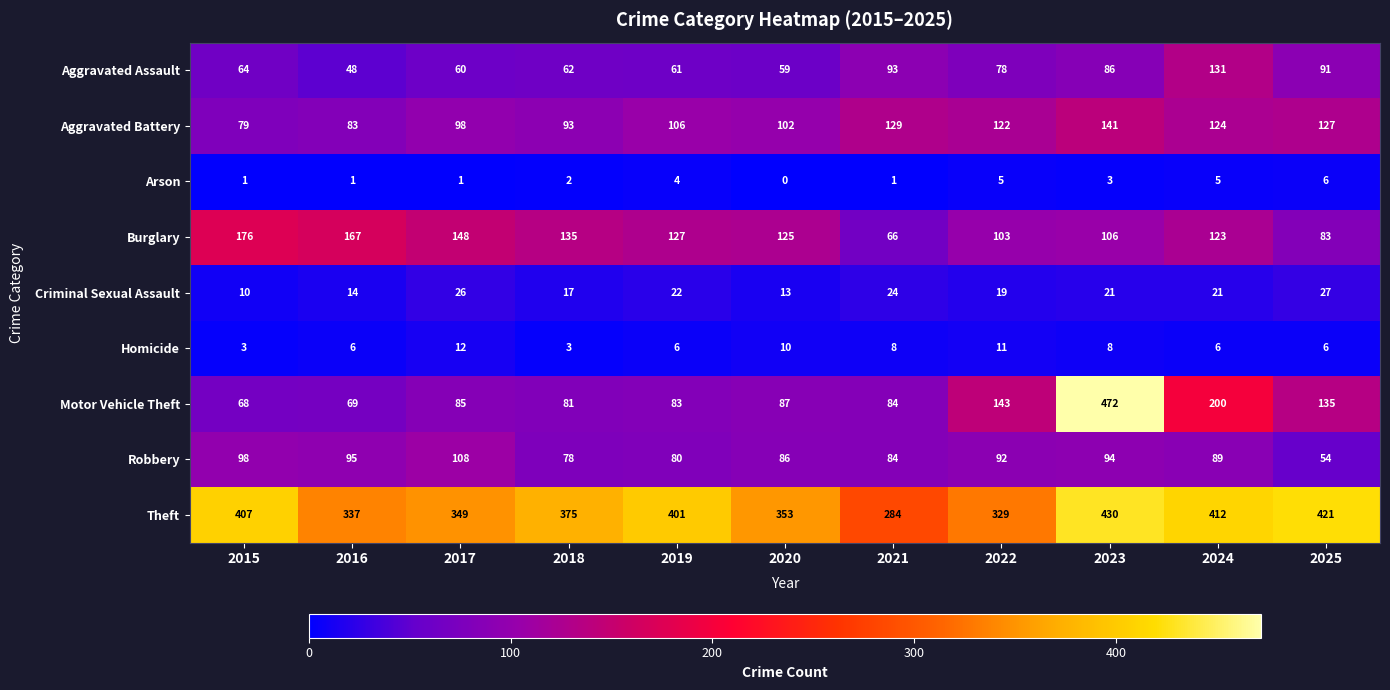

What is the greatest value displayed?

472